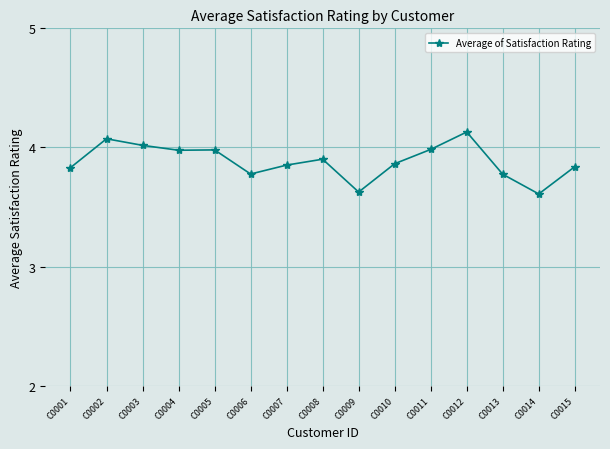

Is this an area chart (filled region under the line)?

No